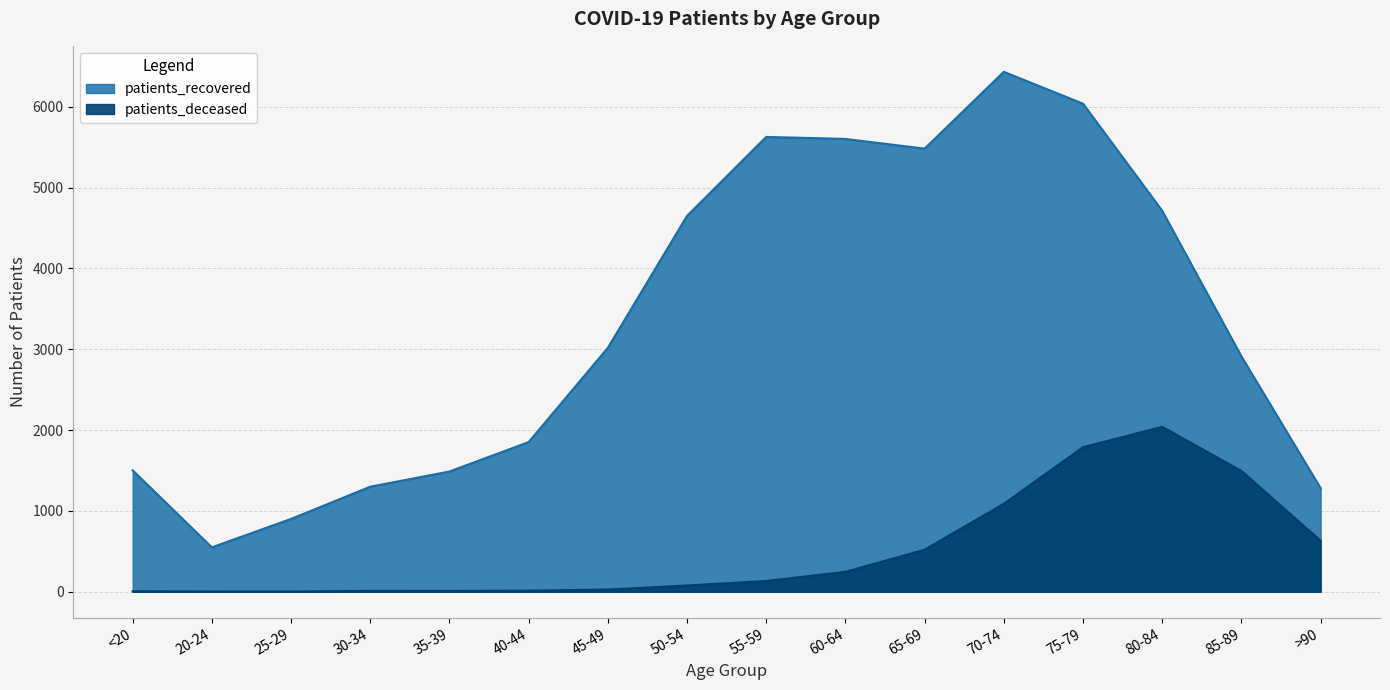

True or false: patients_recovered and patients_deceased intersect in this chart.

False